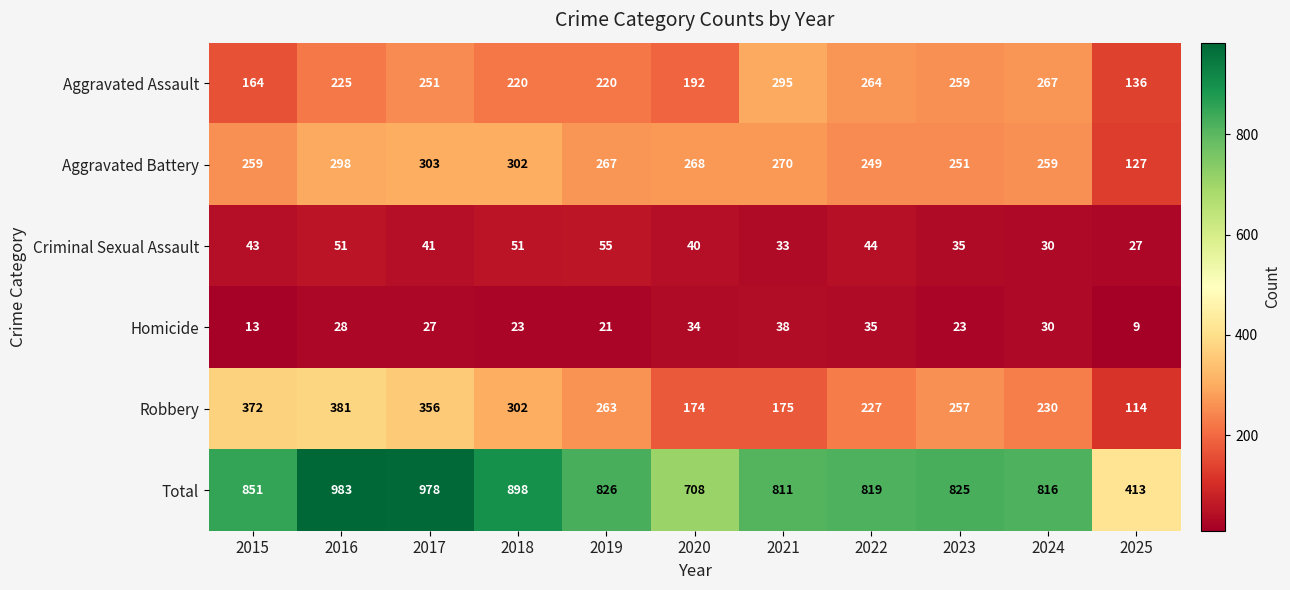

Is it true that Total equals 1169 at 2020?

False